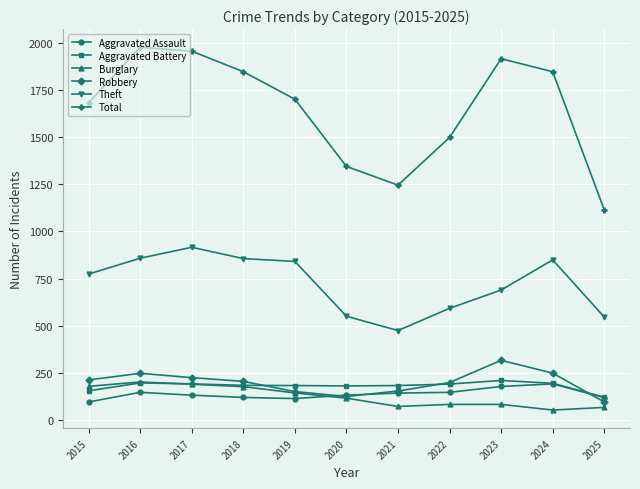

The Theft series shows 856 at 2018. True or false?

True